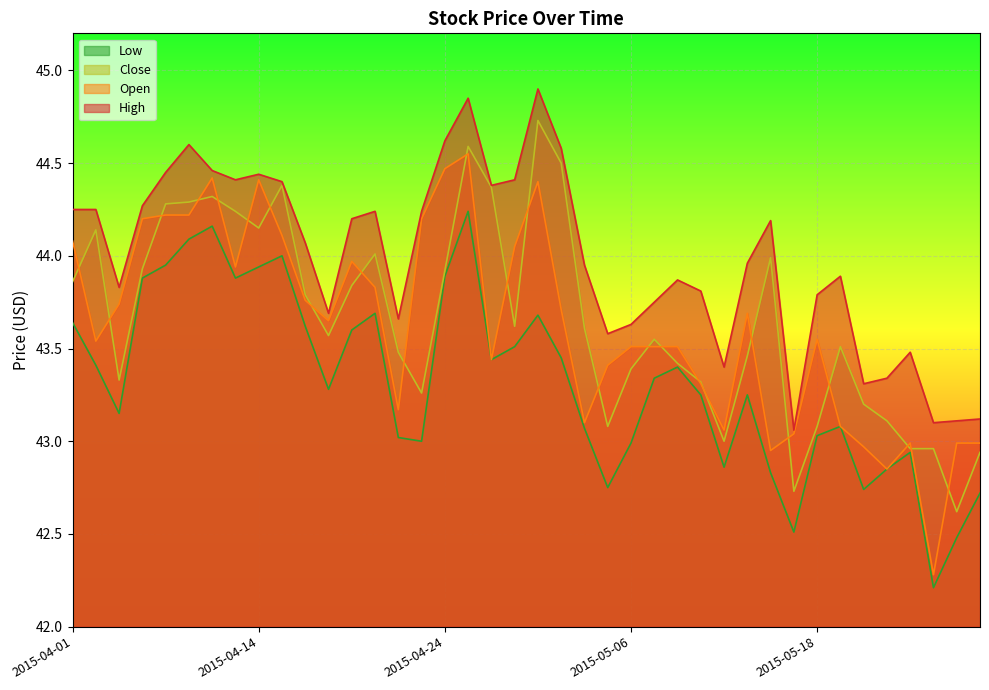

Count the number of data series in this chart.

4